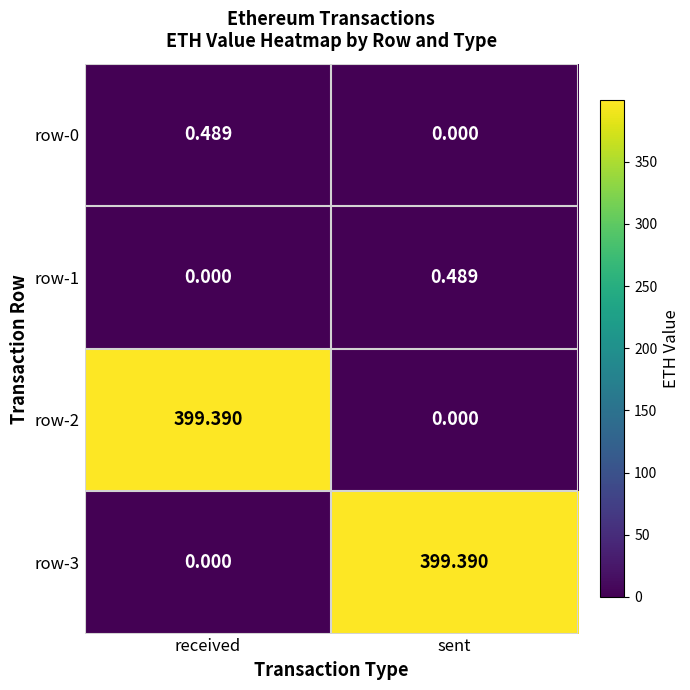

At which label does row-0 reach its minimum?

sent